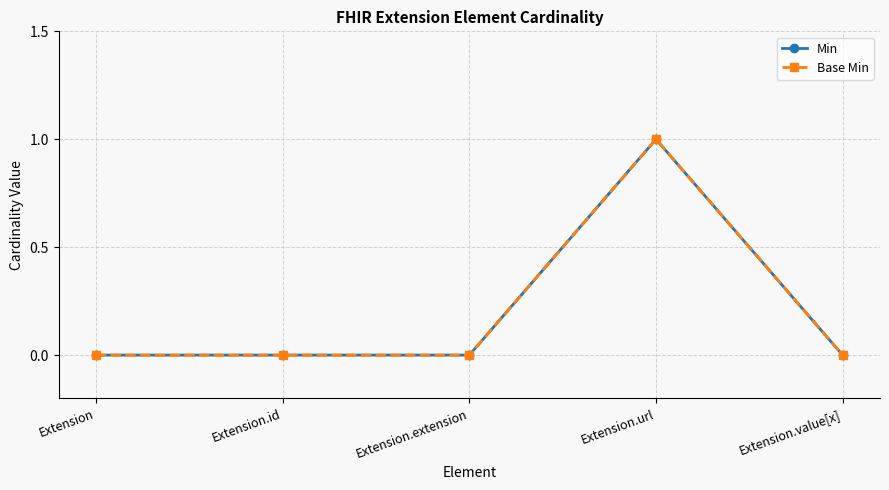

What is the label of the 5th point from the right?

Extension